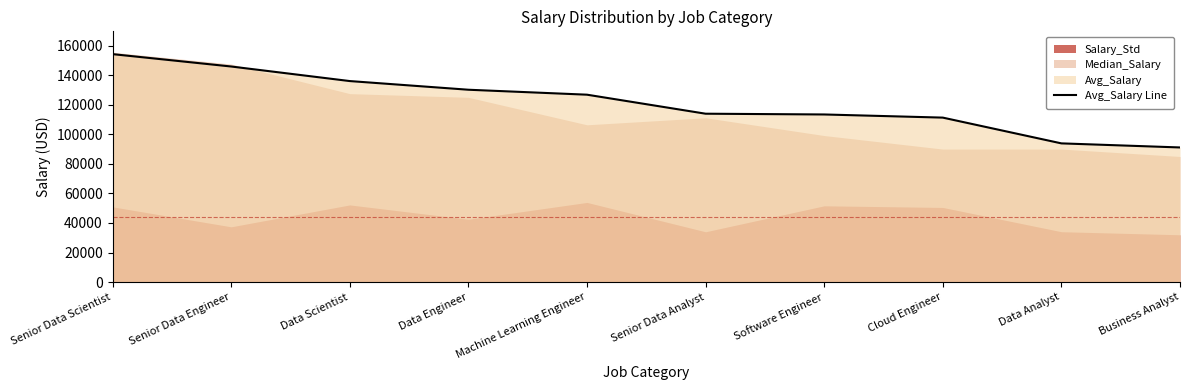

True or false: the data has more than 0 interior local peaks.

False